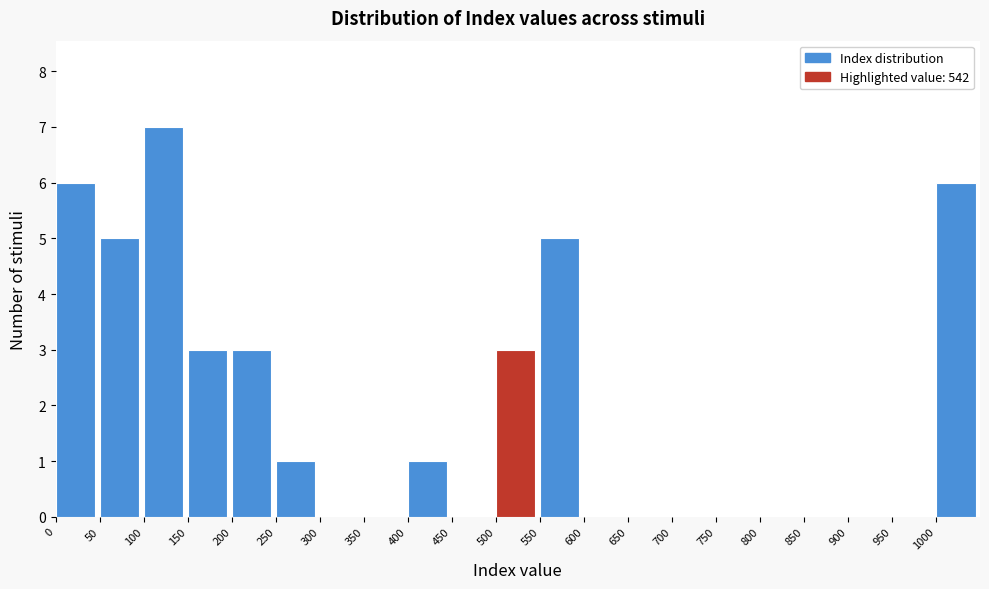

What is the height of the bar covering 200 to 250 on the x-axis? The values are not printed on the chart, so give them approximately, as read against the axis.

3